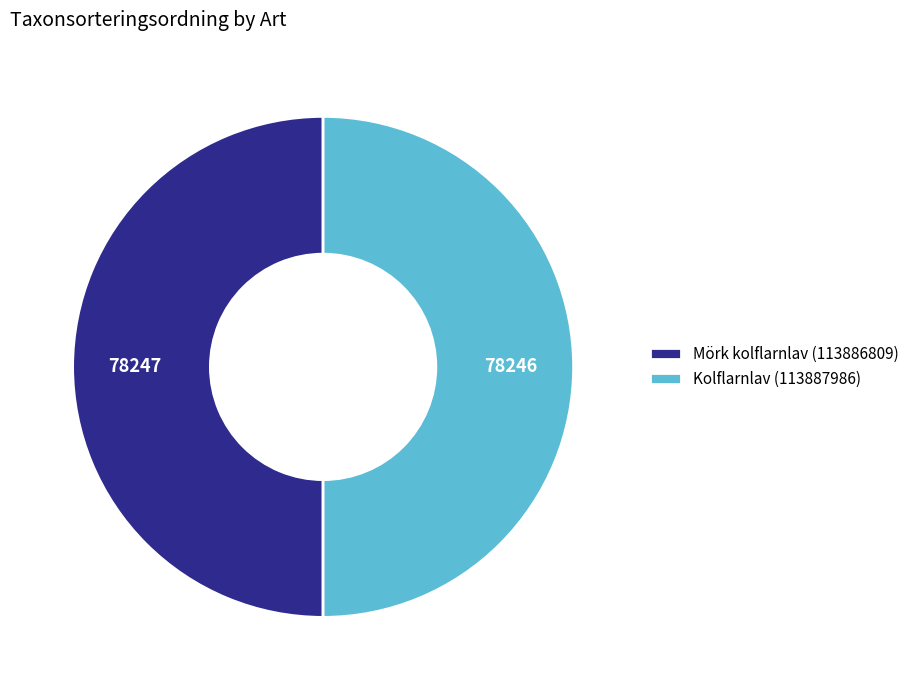

True or false: Mörk kolflarnlav (113886809) accounts for 41% of the total.

False